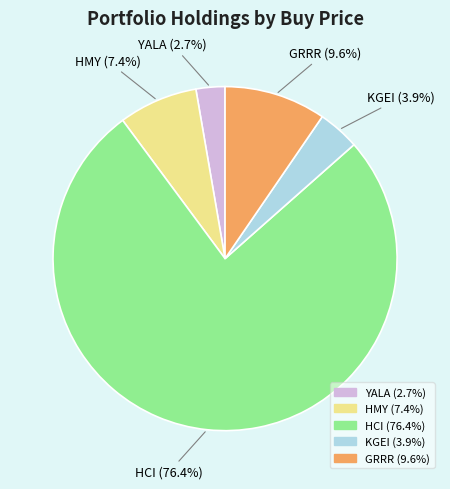

How many slices are in this pie chart?

5